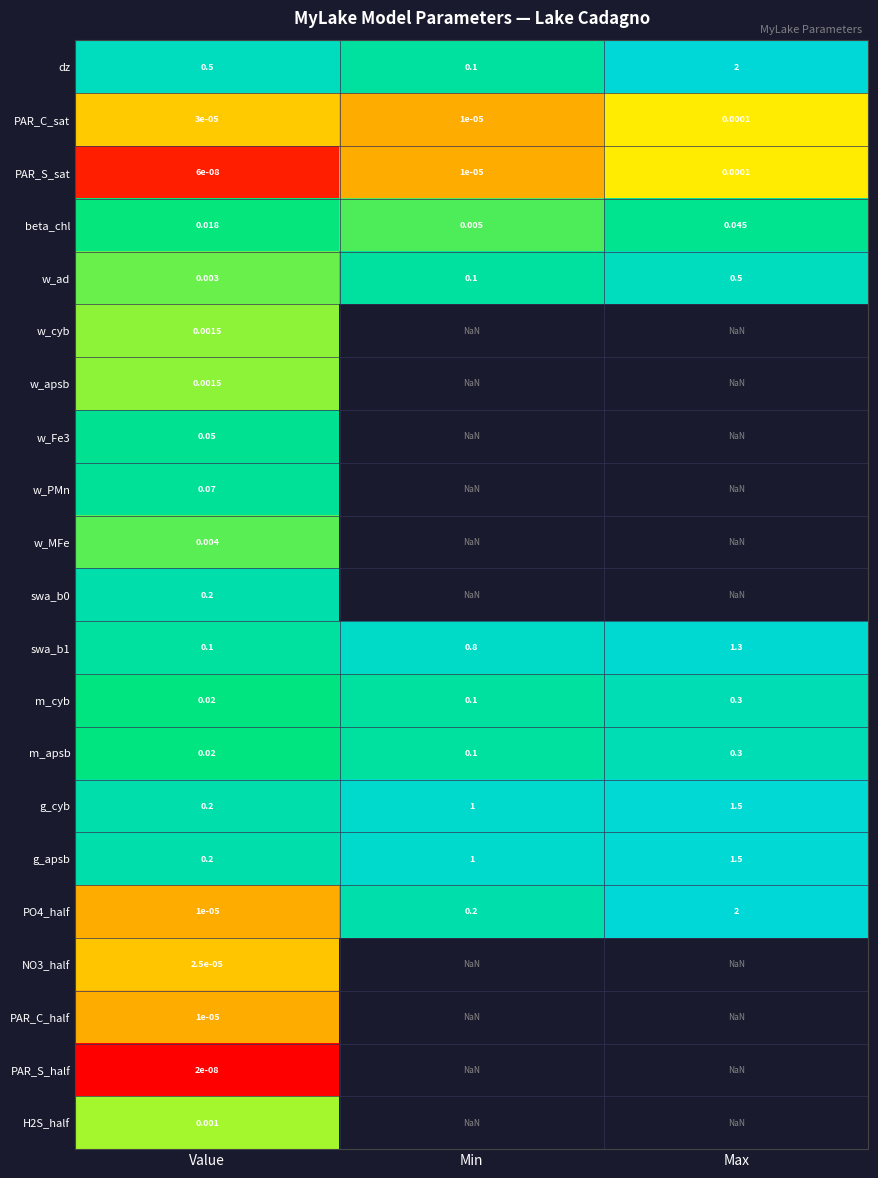

Is the value of g_apsb at Min greater than the value of PO4_half at Min?

Yes